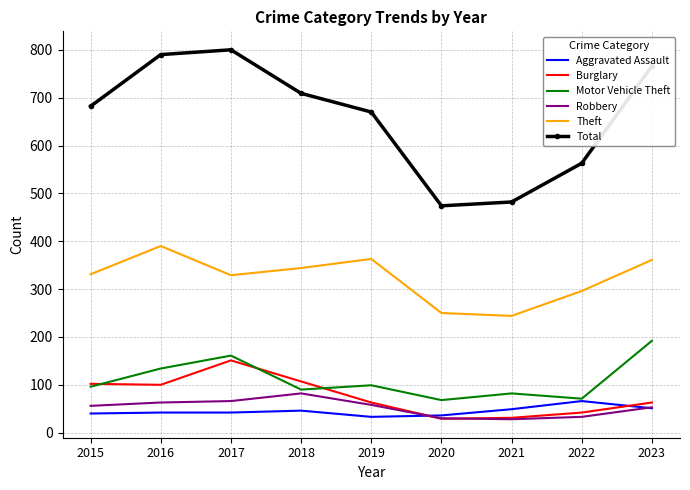

Which series changed the most between 2016 and 2020?

Total